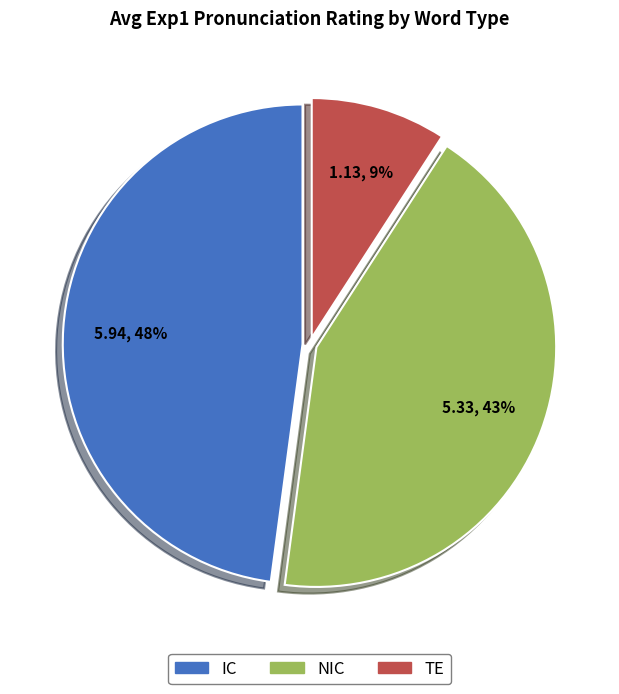

Do NIC and TE together represent more than half of the pie?

Yes